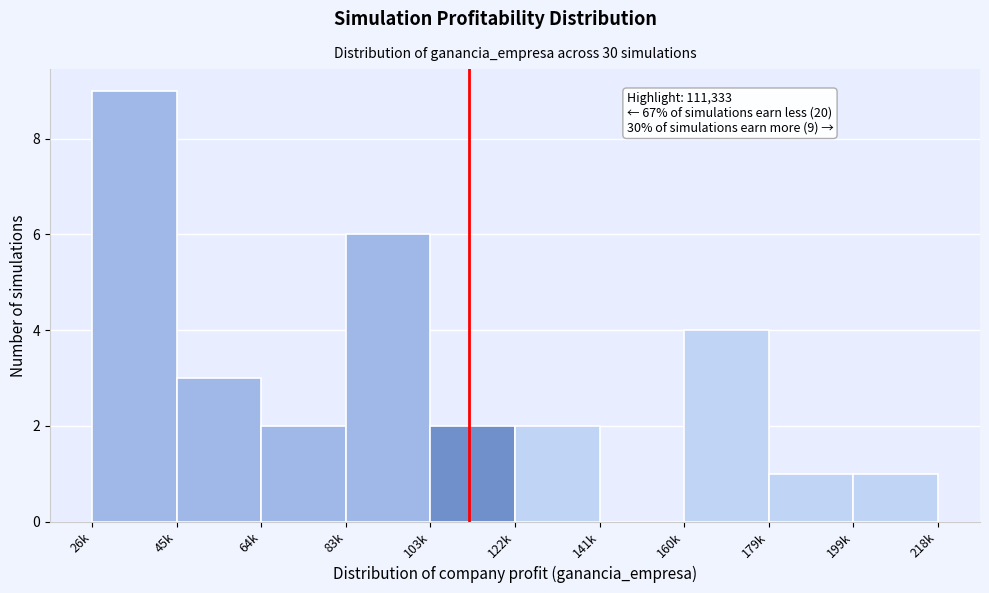

Reading left to right, list all the values displayed in this chart.

26k=9	45k=3	64k=2	83k=6	103k=2	122k=2	141k=0	160k=4	179k=1	199k=1